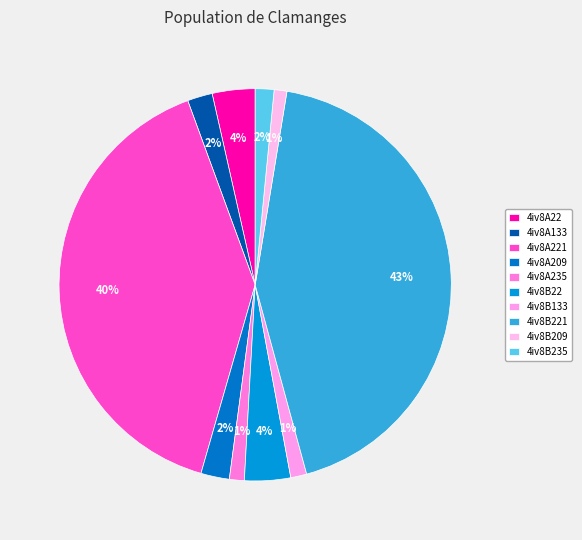

Combined, what portion of the pie is 4iv8A22 and 4iv8A209?

5.9%